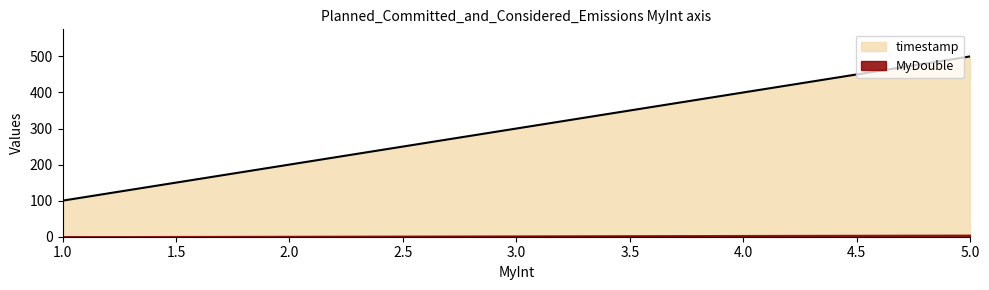

Does the chart have visible grid lines?

No